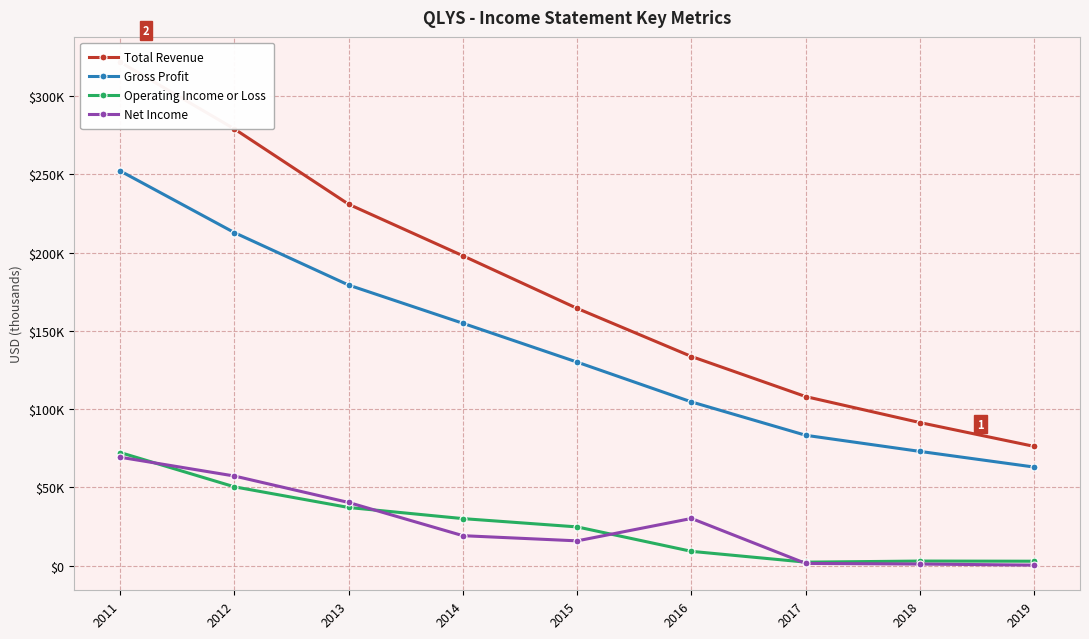

Is the value of Gross Profit at 2019 greater than the value of Net Income at 2014?

Yes